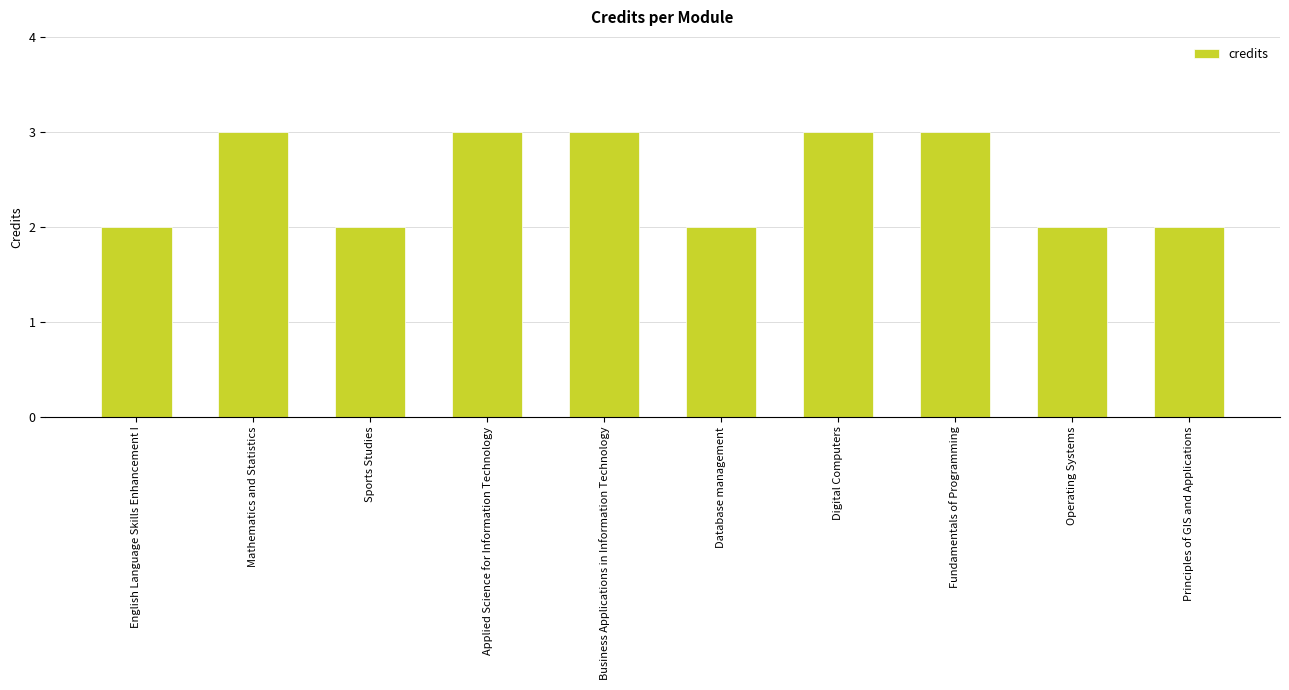

What is the sum of all values?

25